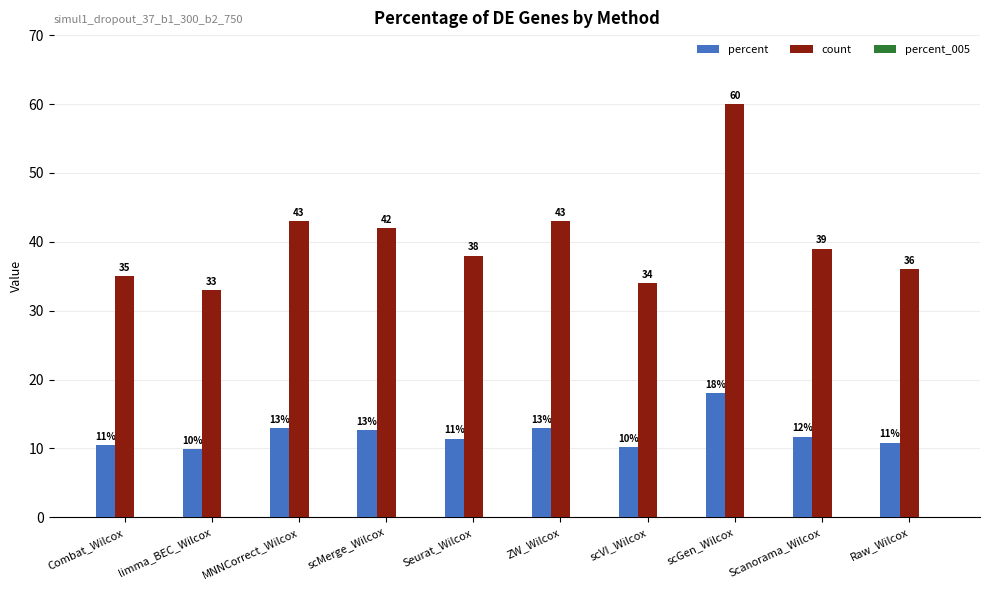

What is the value of the count bar at the 10th from the left?

36.0